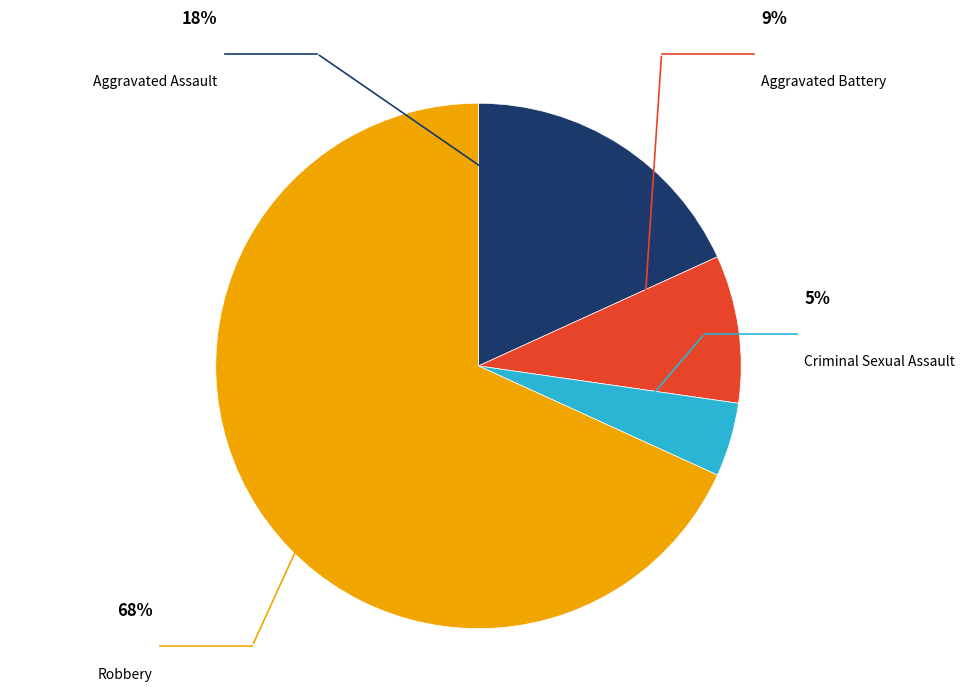

True or false: Aggravated Battery accounts for 15% of the total.

False